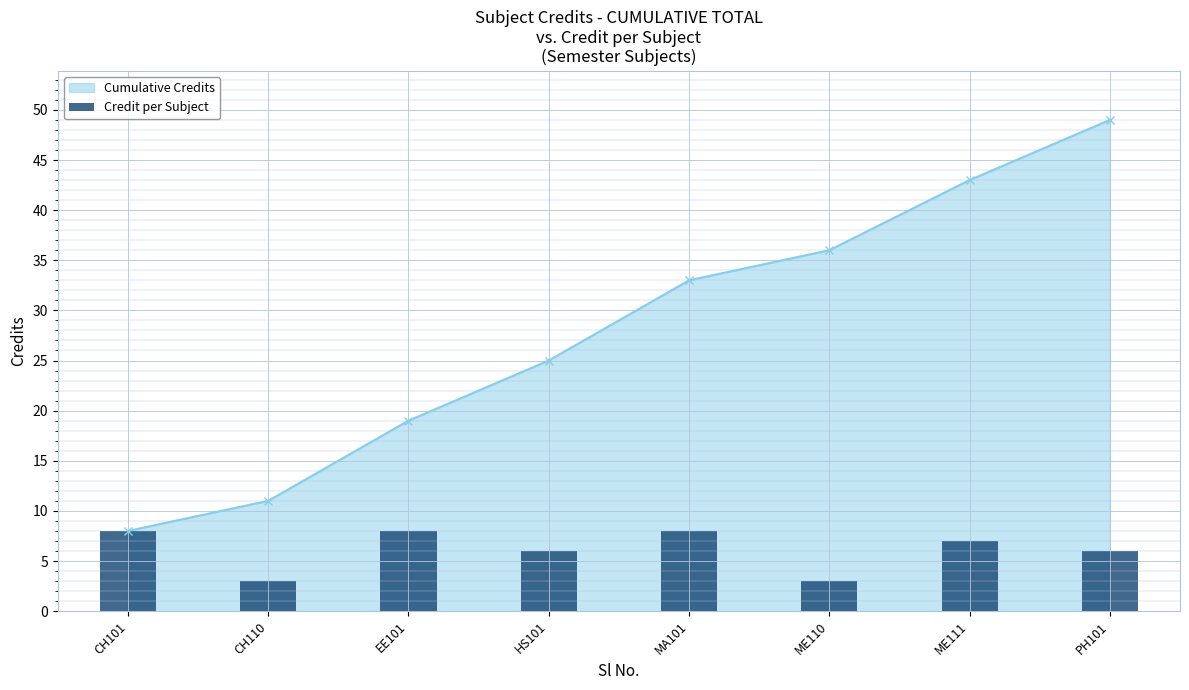

Are the bars horizontal?

No